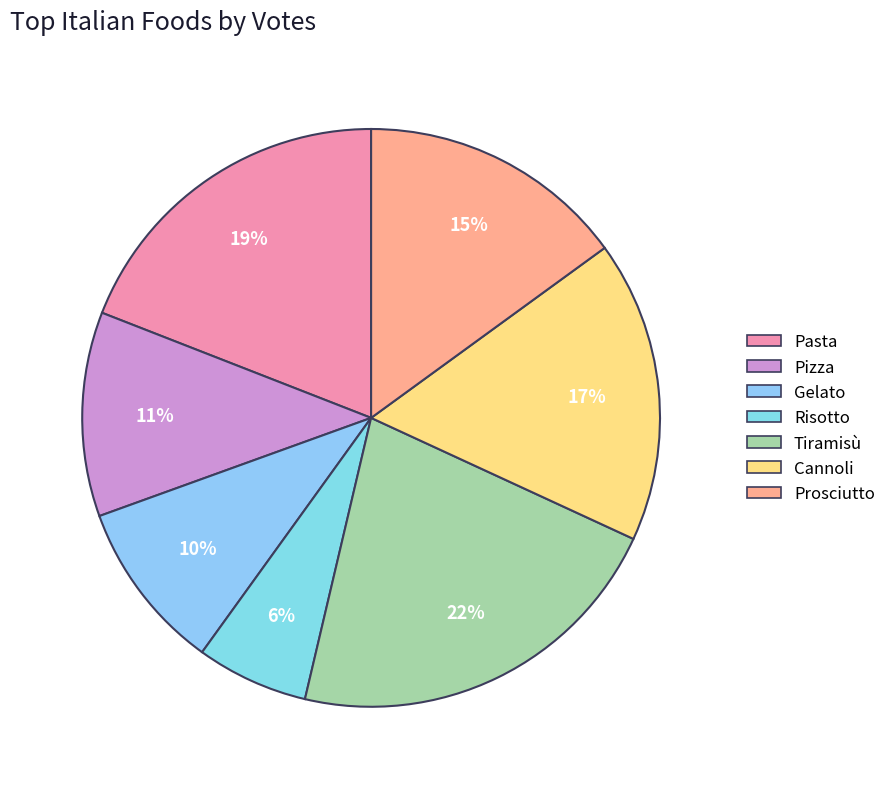

The Cannoli slice represents 3% of the pie. True or false?

False